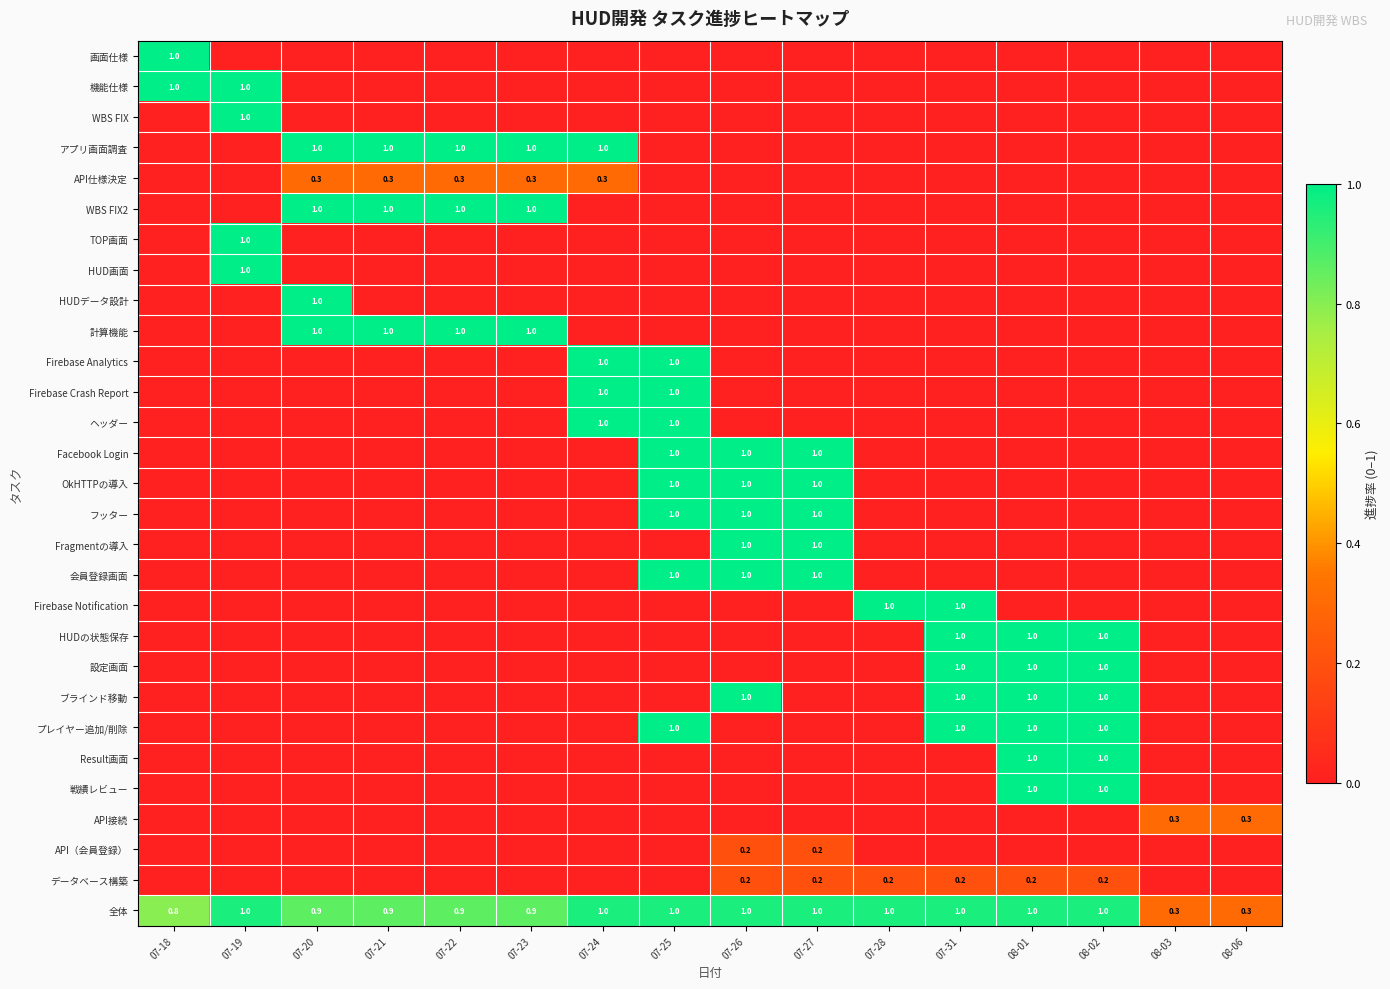

The value of 設定画面 at 08-01 is 1.0. True or false?

True